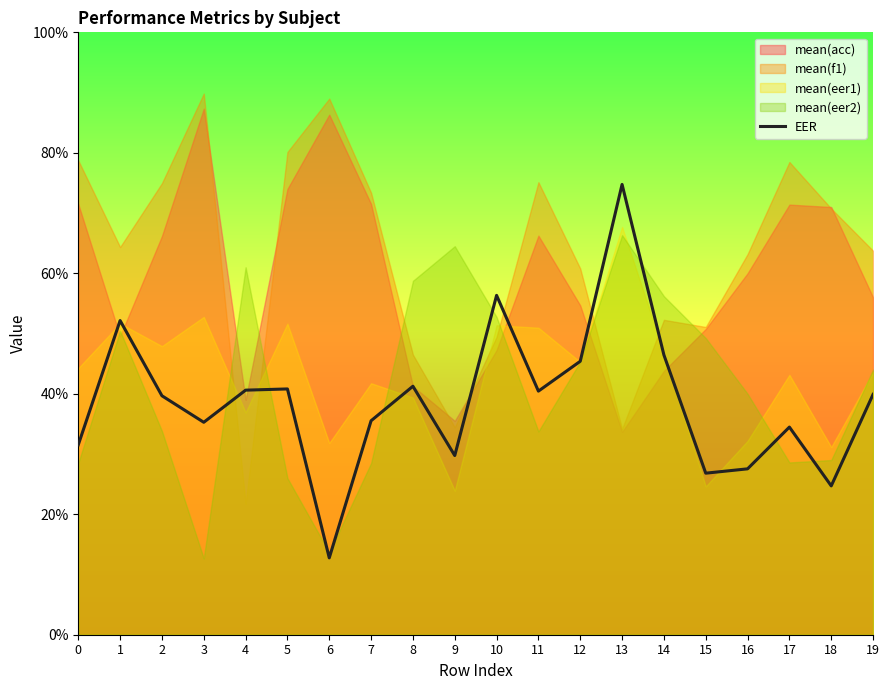

The value at 18 is 24.7. True or false?

True